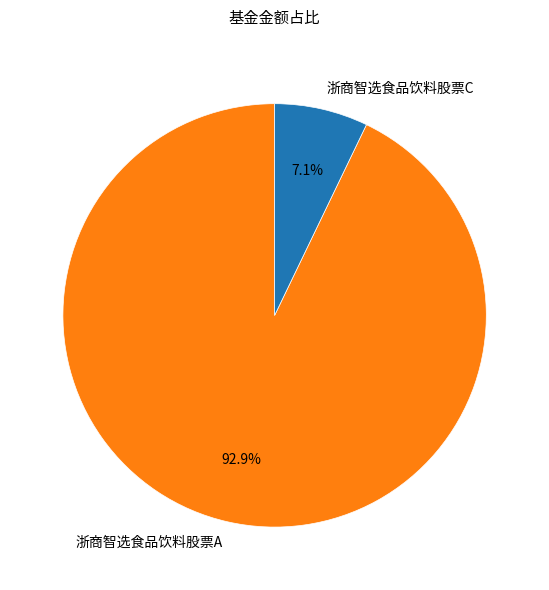

What is the smallest slice in the pie chart?

浙商智选食品饮料股票C